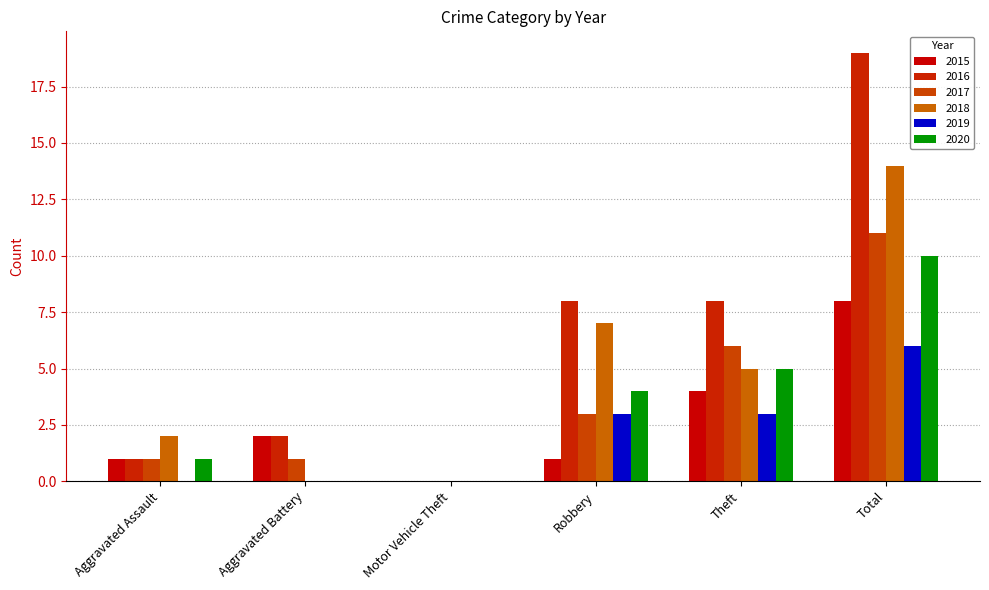

What is the average value of the 2019 series?

2